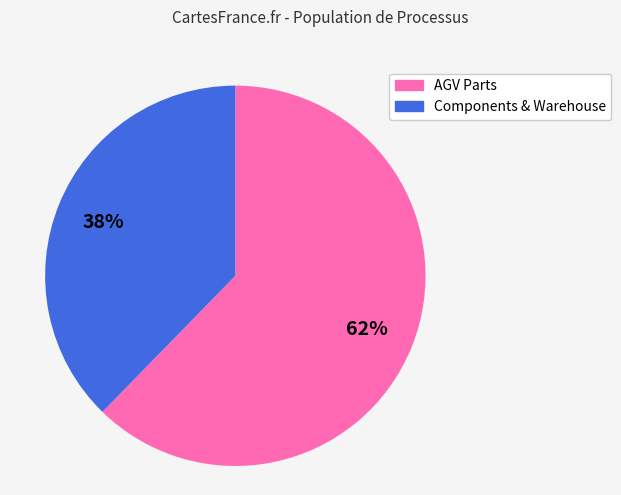

Count the number of slices in the pie.

2